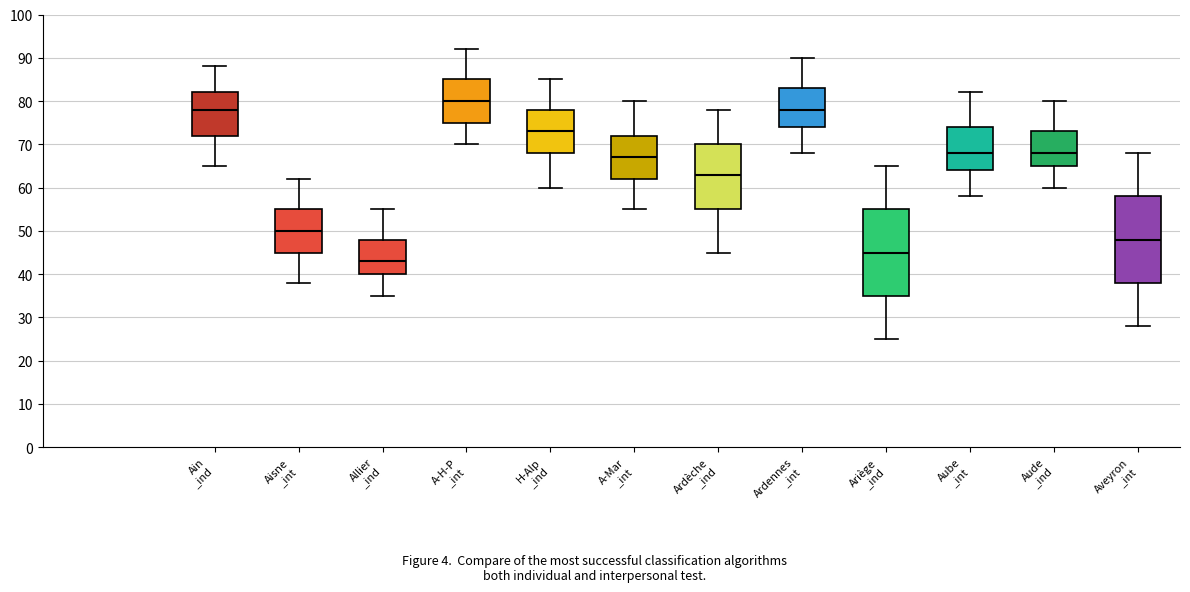

Which box's median line is the highest?

A-H-P _int